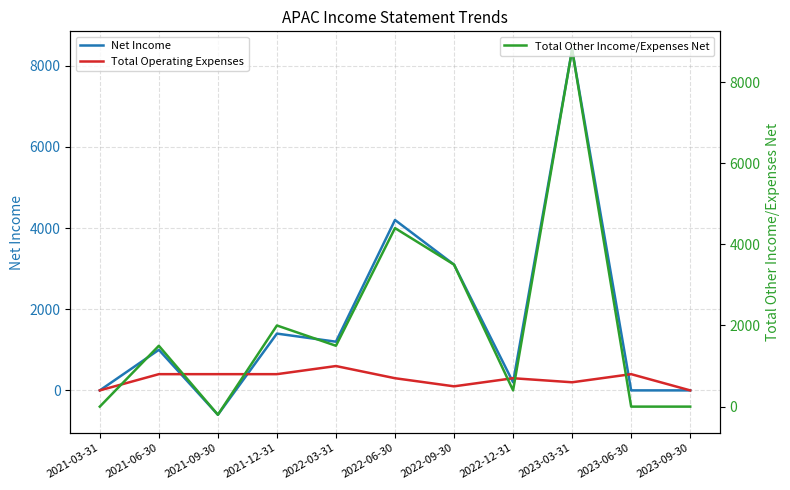

Which series has the largest total across all categories?

Total Other Income/Expenses Net